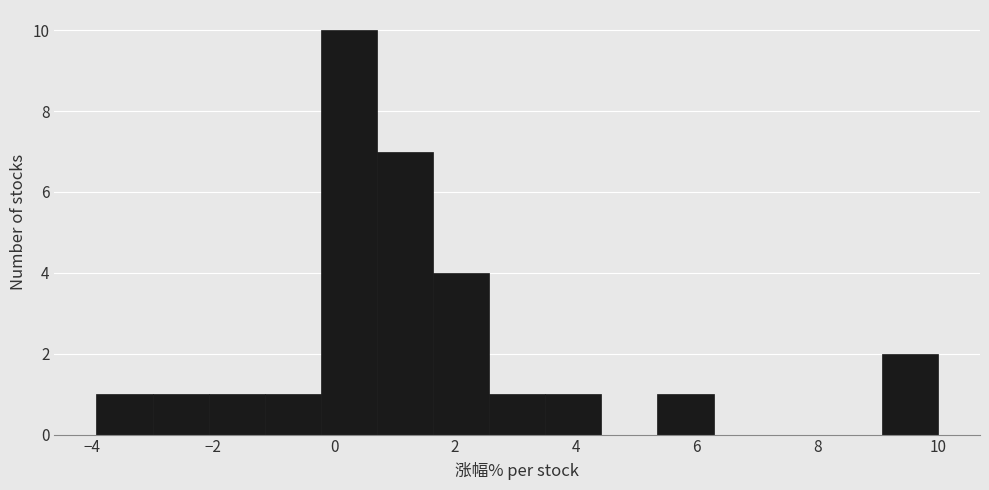

Reading left to right, transcribe this chart: for each bar, give the range it covers on the x-axis and its height. Neither the bar edges nor the heights are printed on the chart, so give them approximately, as read against the axes.

-4.0 to -3.0: 1
-3.0 to -2.0: 1
-2.0 to -1.2: 1
-1.2 to -0.2: 1
-0.2 to 0.8: 10
0.8 to 1.6: 7
1.6 to 2.6: 4
2.6 to 3.4: 1
3.4 to 4.4: 1
4.4 to 5.4: 0
5.4 to 6.2: 1
6.2 to 7.2: 0
7.2 to 8.2: 0
8.2 to 9.0: 0
9.0 to 10.0: 2